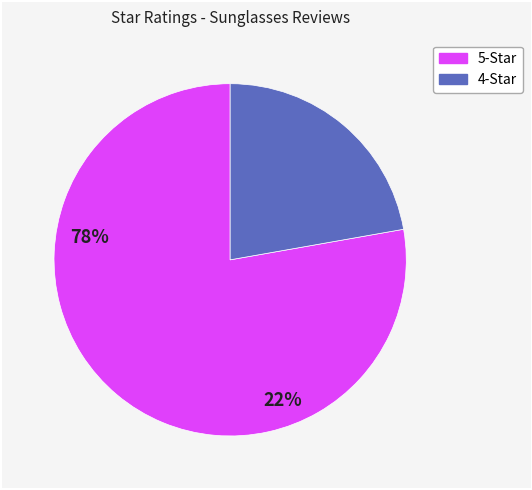

How many segments does this pie chart have?

2